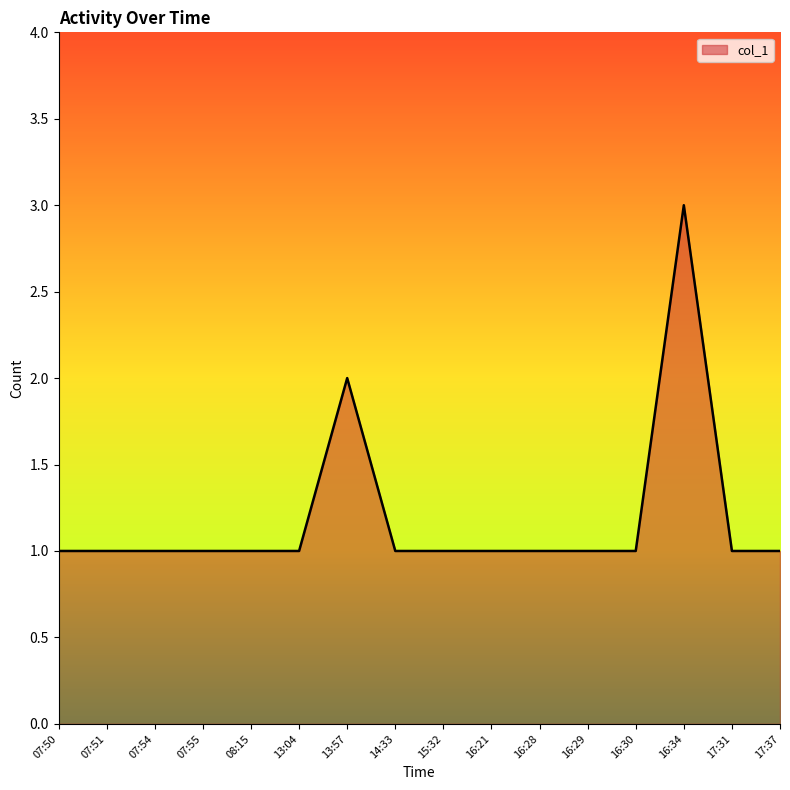

What is the maximum value shown in the chart?

3